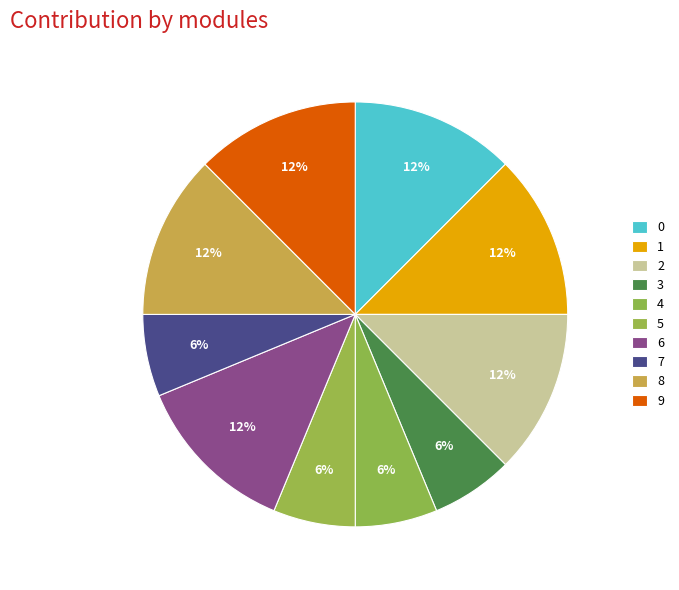

How many segments does this pie chart have?

10